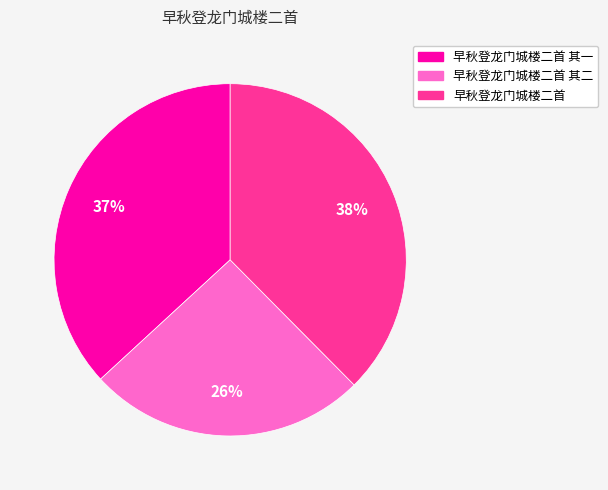

Is there any slice that represents more than half of the pie?

No